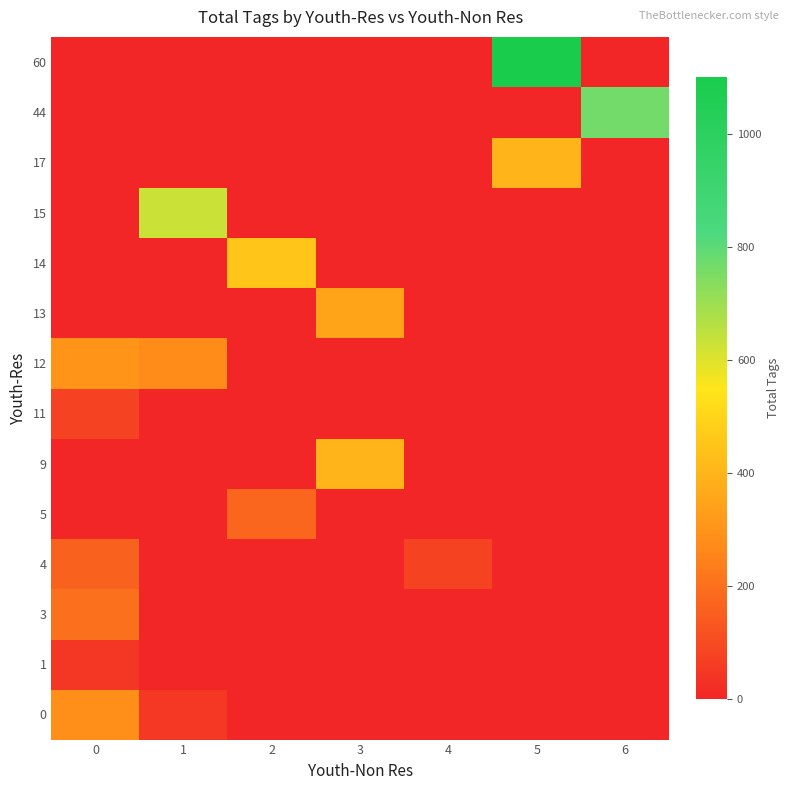

What is the spread (max minus min) of values at 6?

765